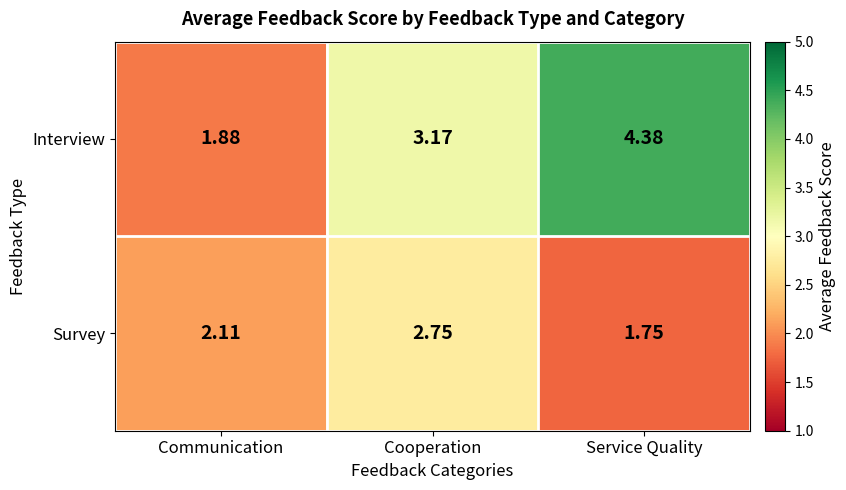

At which category does the chart reach its peak across all series?

Service Quality